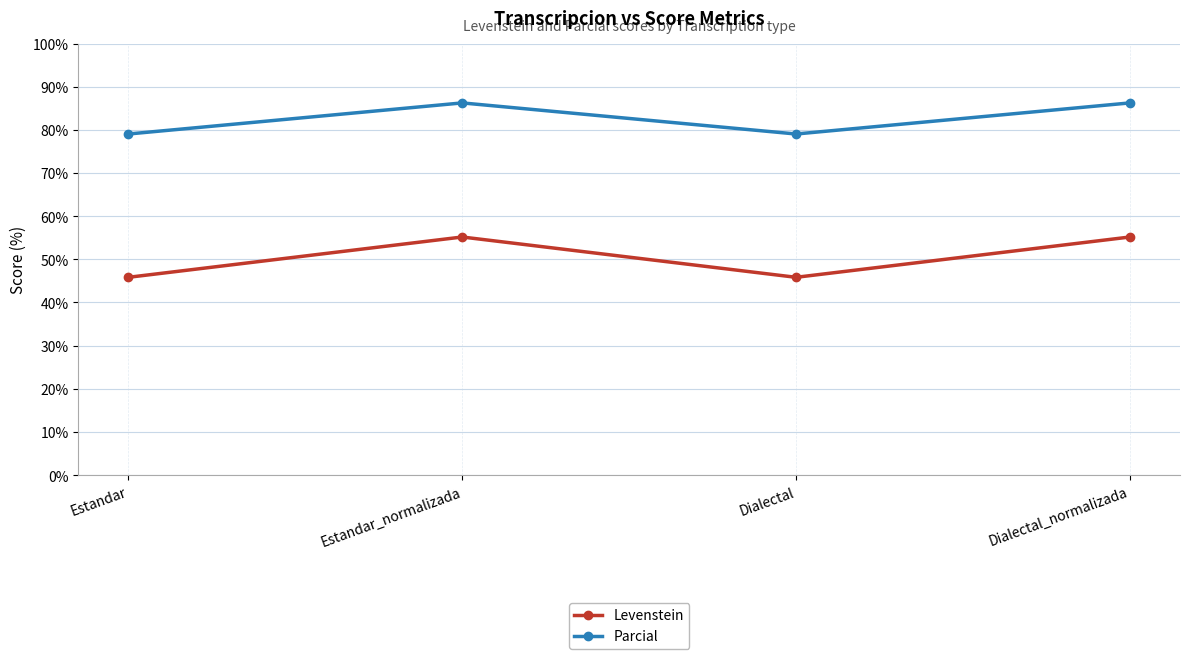

True or false: Parcial and Levenstein cross at least once.

False